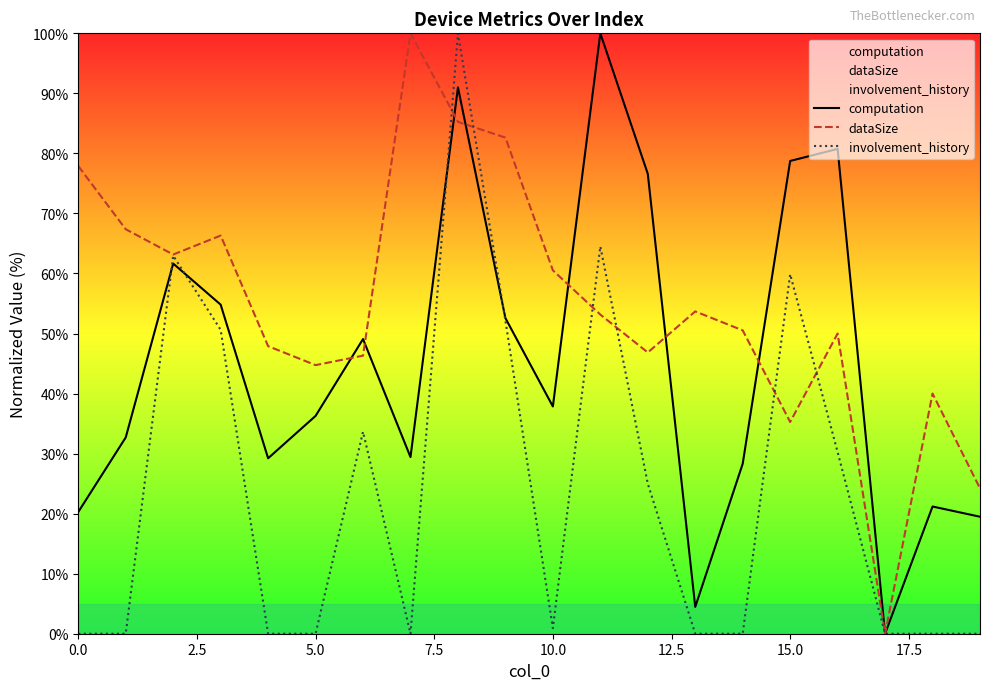

True or false: computation has a value of 80.8 at 16.

True